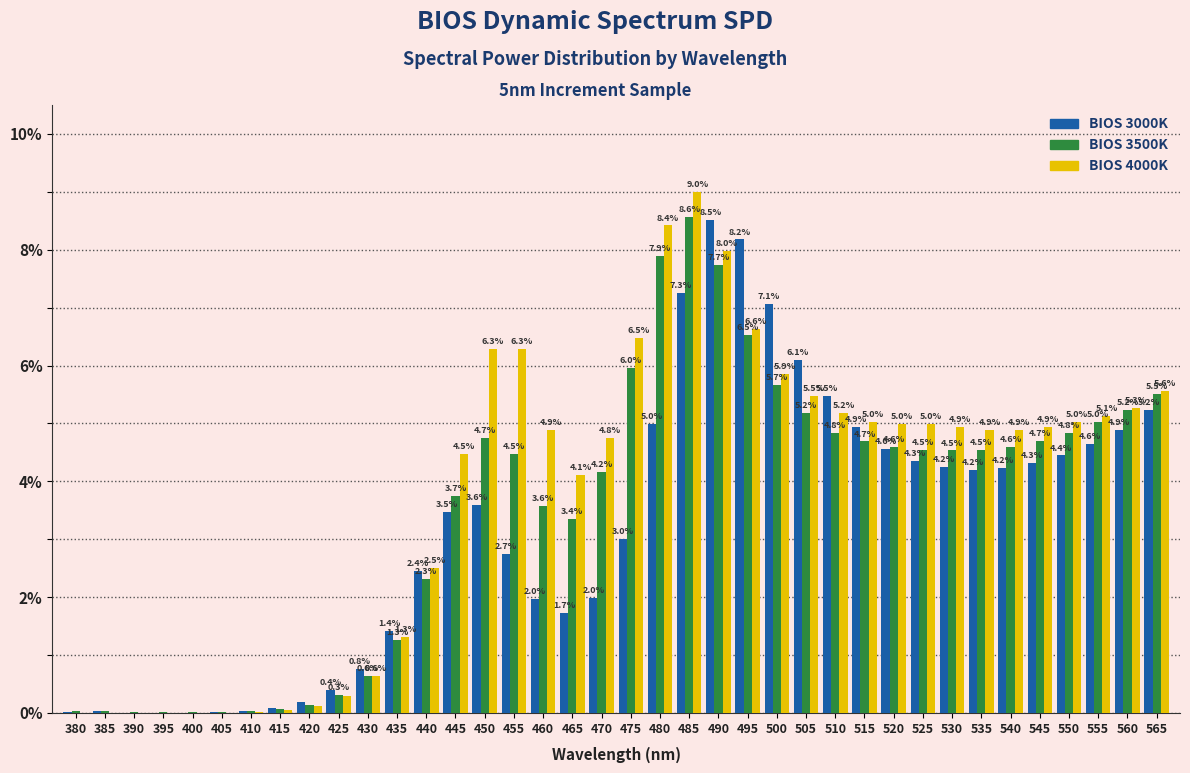

Is it true that BIOS 4000K equals 7.1 at 540?

False